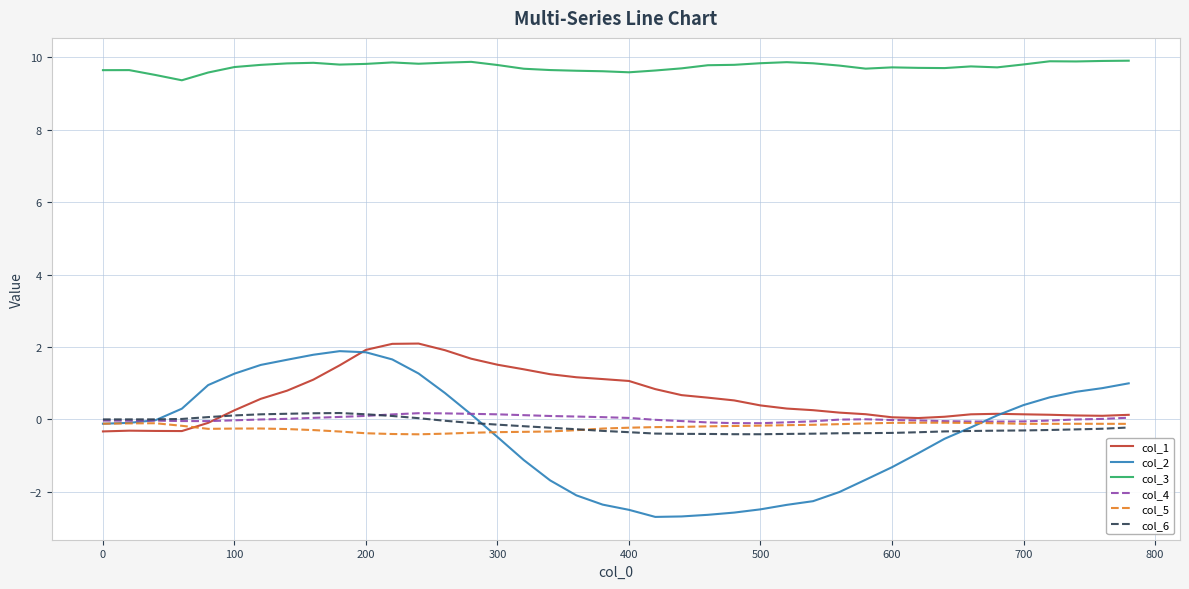

True or false: col_6 and col_3 cross at least once.

False